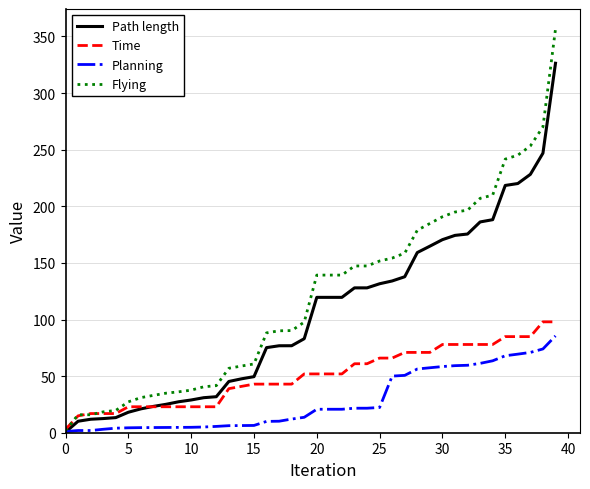

Which series has the largest total across all categories?

Flying